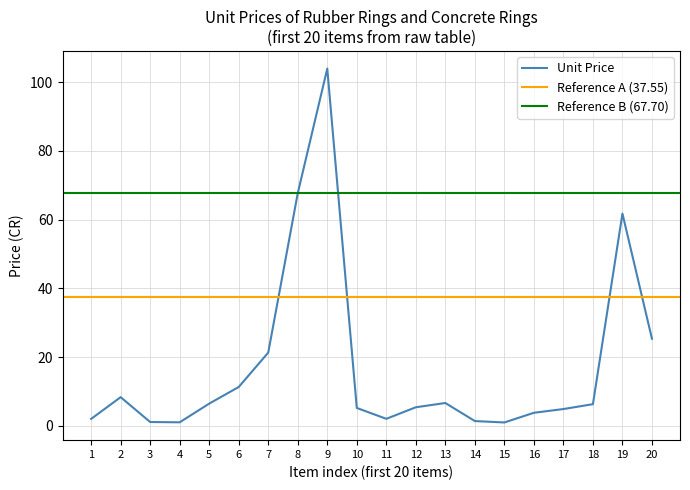

What is the maximum value shown in the chart?

104.0